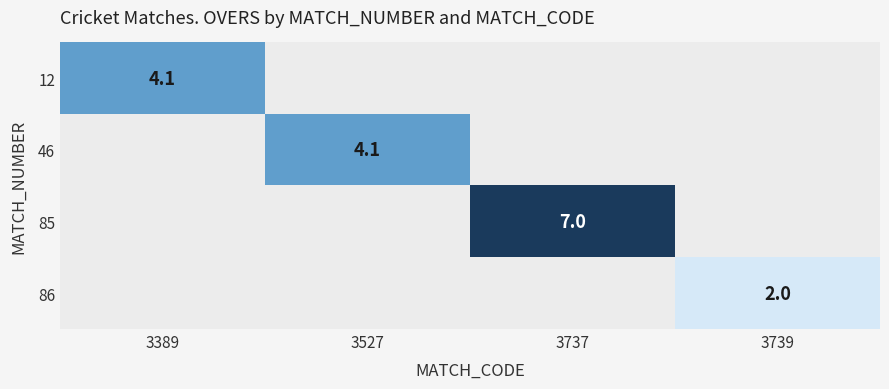

The 12 series shows 4.1 at 3389. True or false?

True